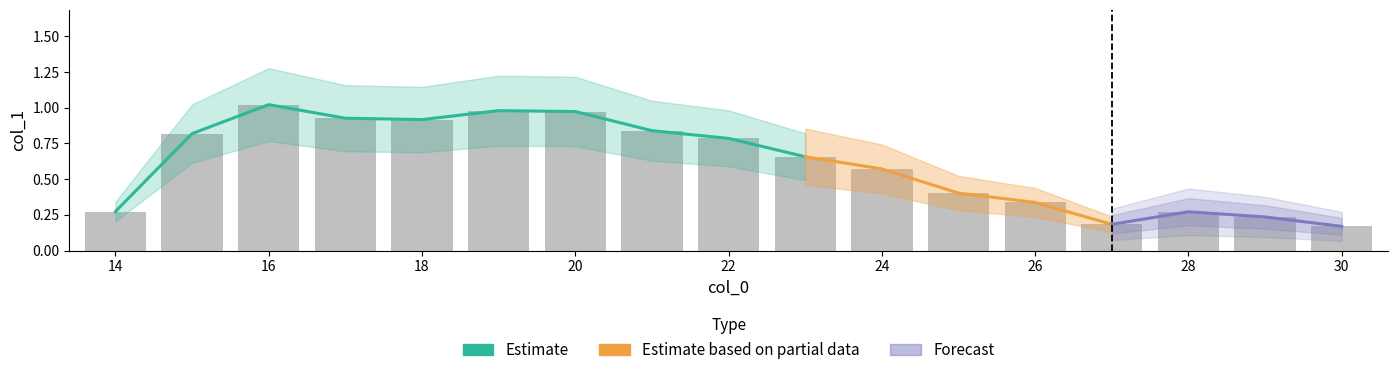

What is the difference between the values at 26 and 28?

0.1